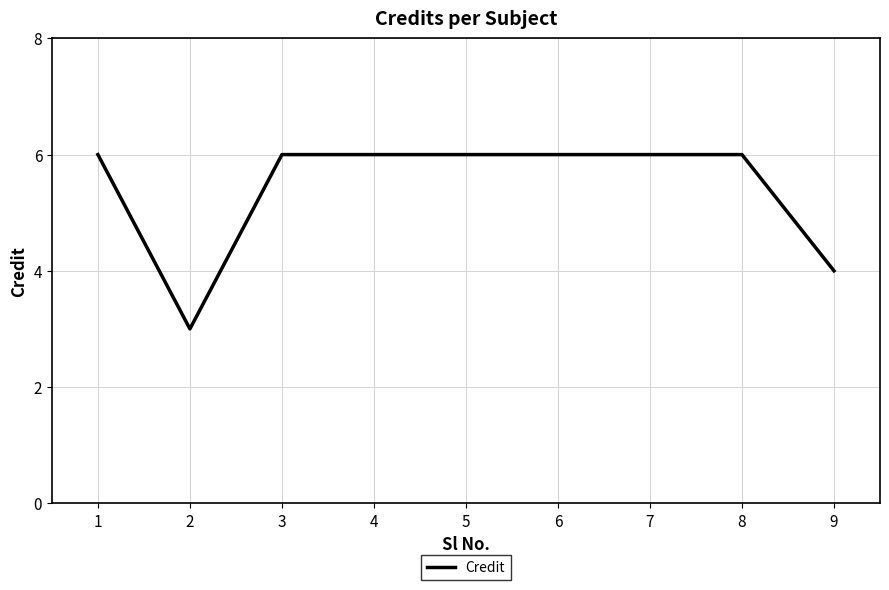

How many lines are shown in the chart?

1